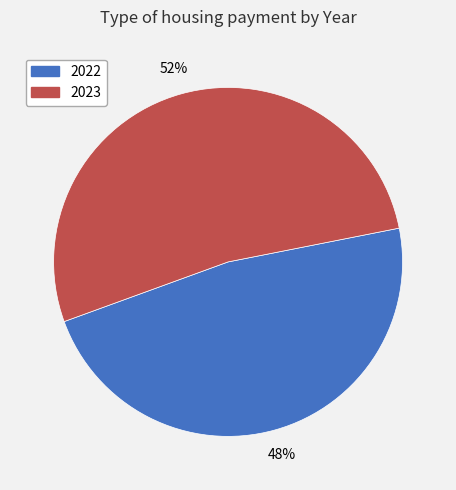

True or false: 2022 accounts for 48% of the total.

True